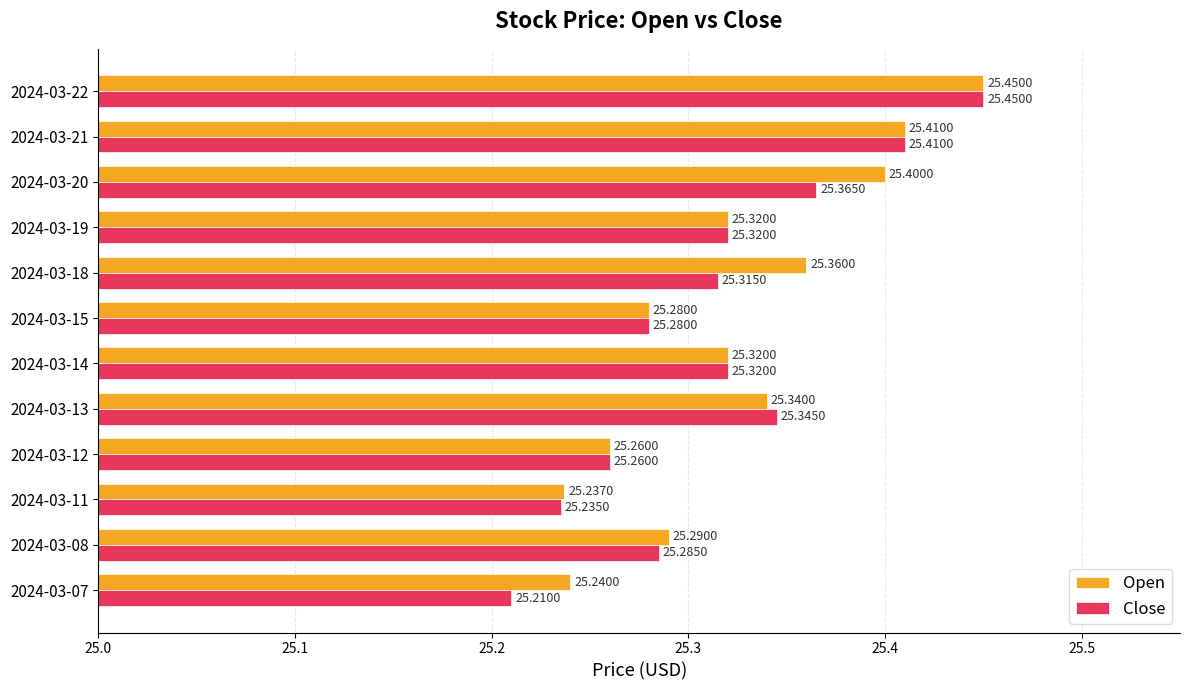

What is the sum of the Close values at 2024-03-08 and 2024-03-19?

50.6